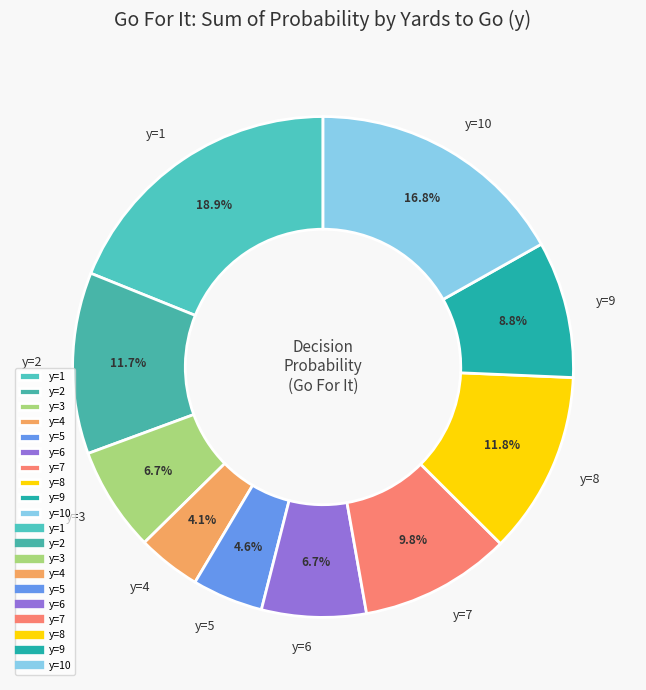

Is the sum of y=7 and y=1 greater than half?

No